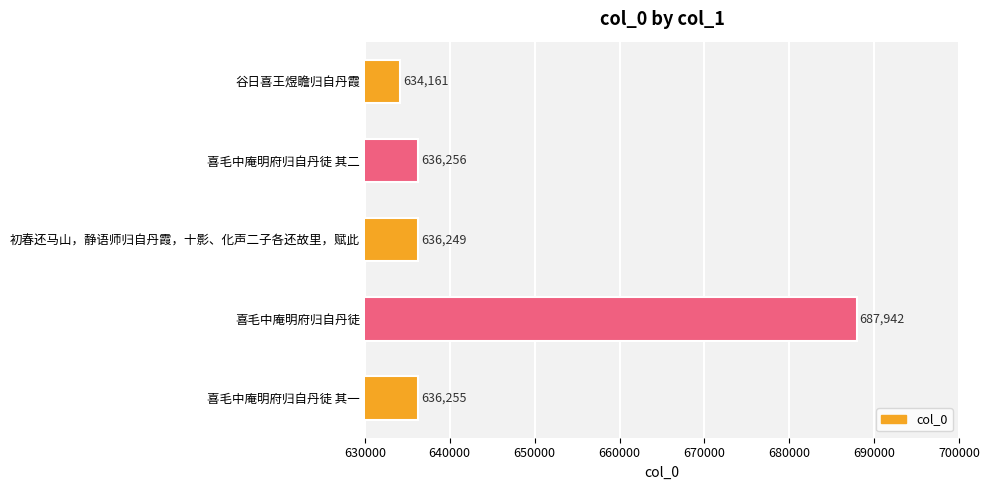

Reading bottom to top, transcribe all the data shown in this chart.

636255	687942	636249	636256	634161